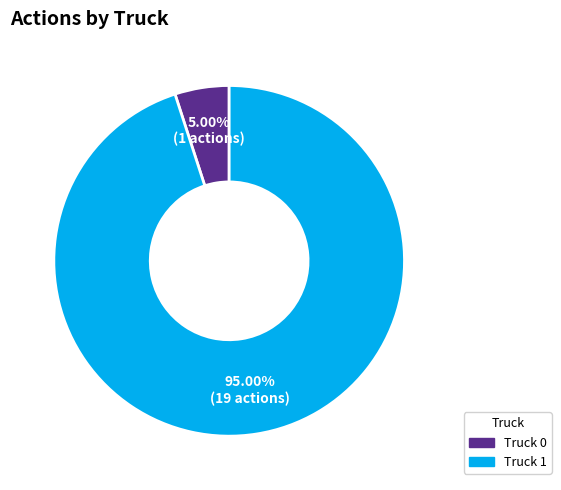

How many slices are in this pie chart?

2